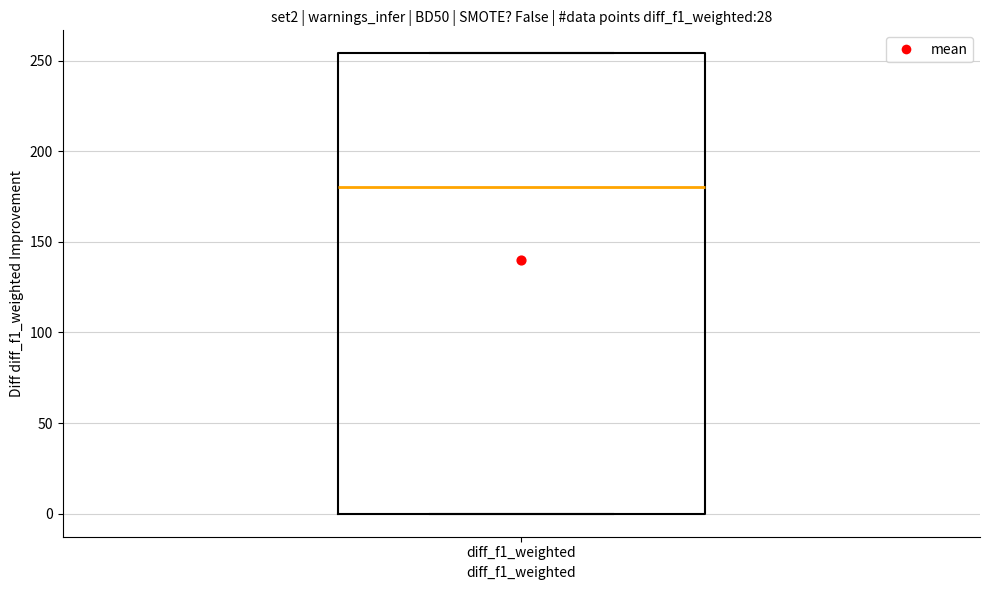

Read this box plot against the y-axis: the position of the median line, the range covered by the box, and the ends of both whiskers. The values are not printed on the chart, so give them approximately, as read against the axis.

median 180, box 0 to 255, whiskers 0 to 255